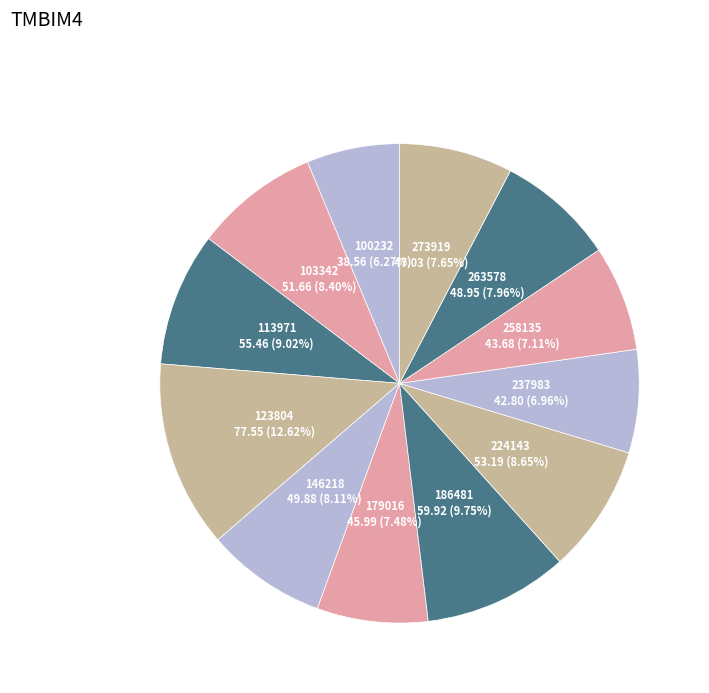

How many segments does this pie chart have?

12